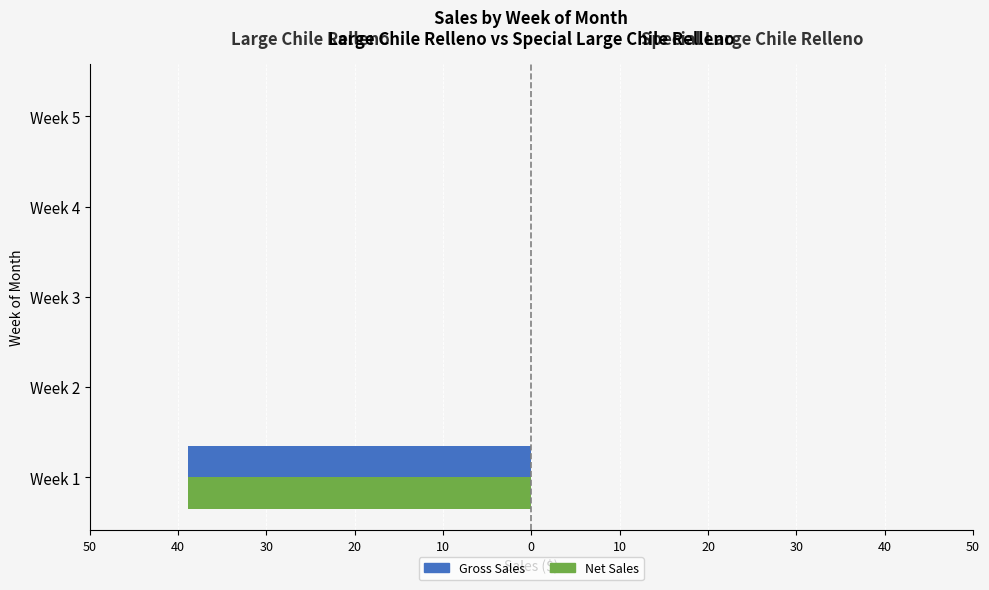

Does the chart contain any negative values?

Yes